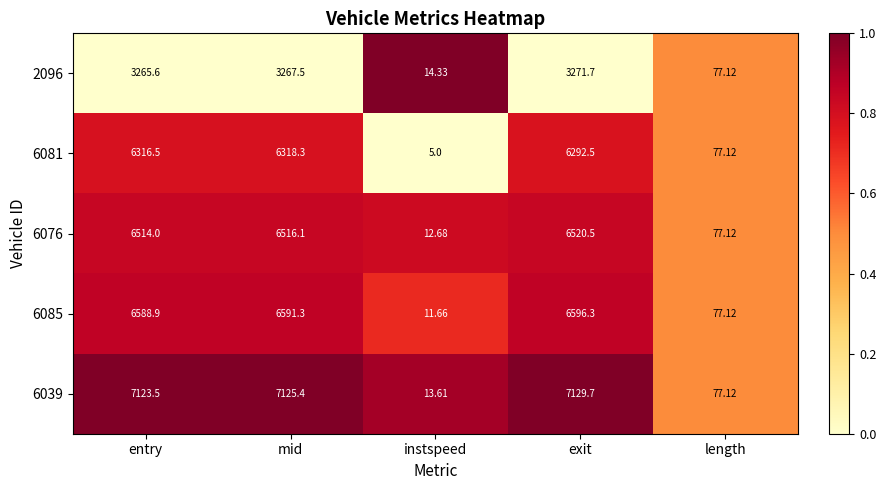

Which series has the largest total across all categories?

6039